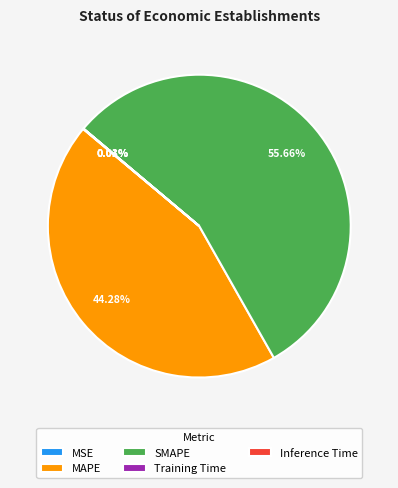

Which slice represents more than half of the pie?

SMAPE